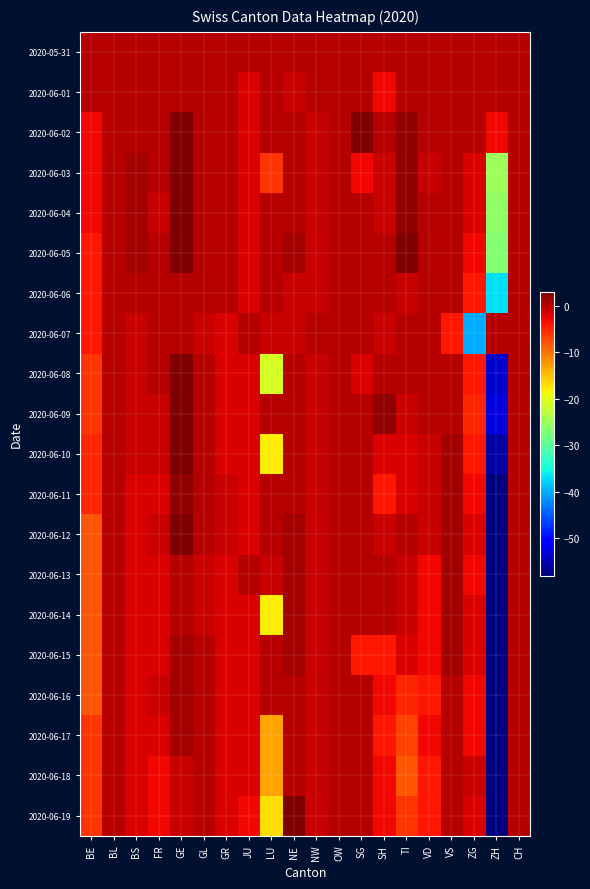

At which category is the sum across all series the highest?

GE